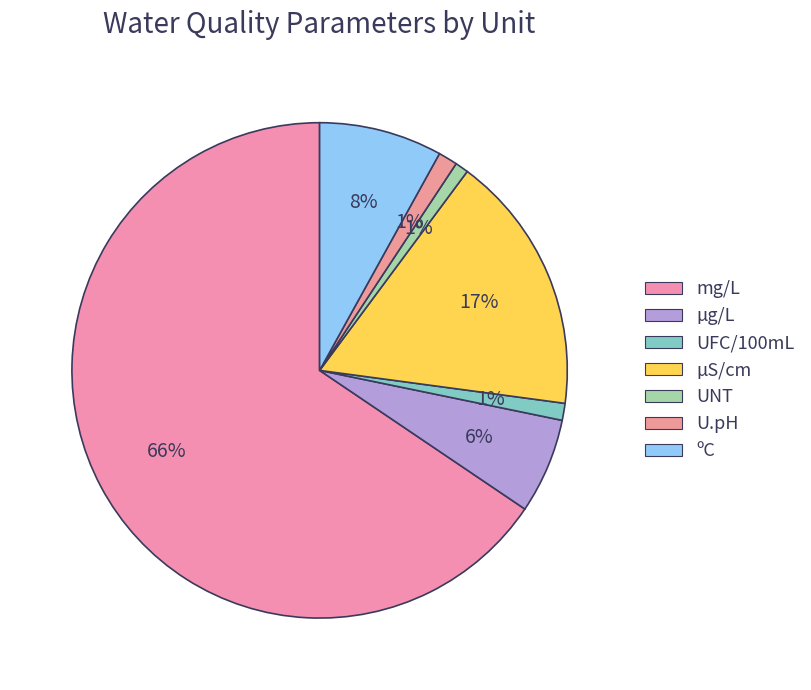

To the nearest percent, what portion does U.pH represent?

1%